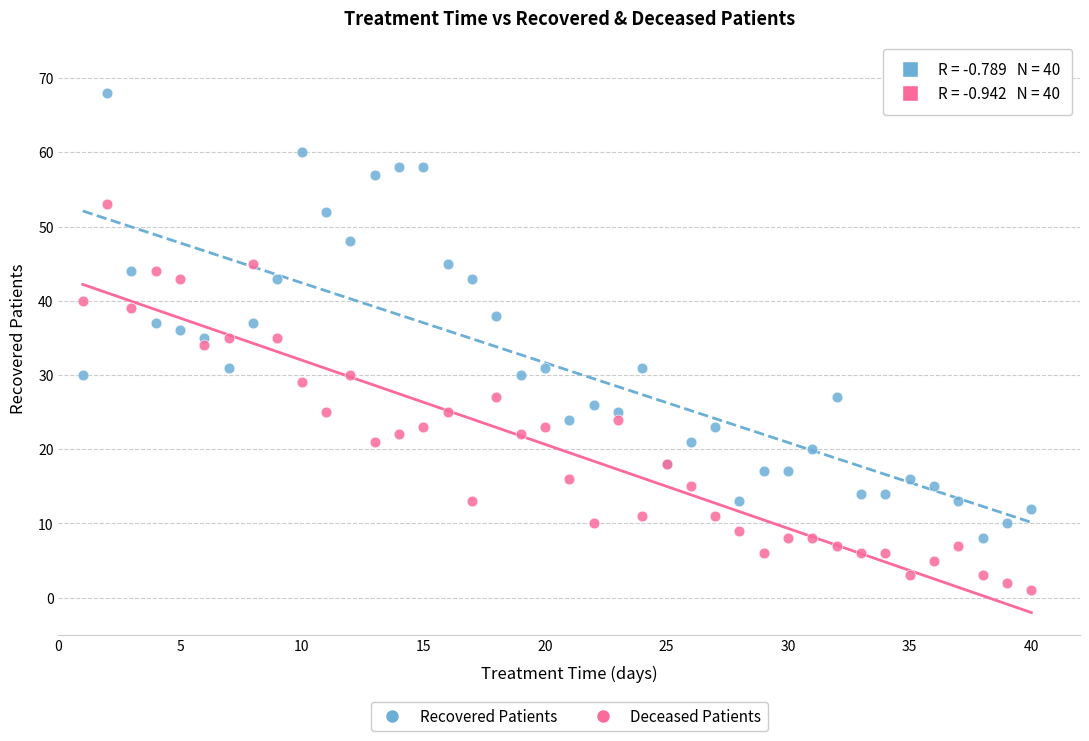

Which series has the largest Y range (max minus min)?

Recovered Patients